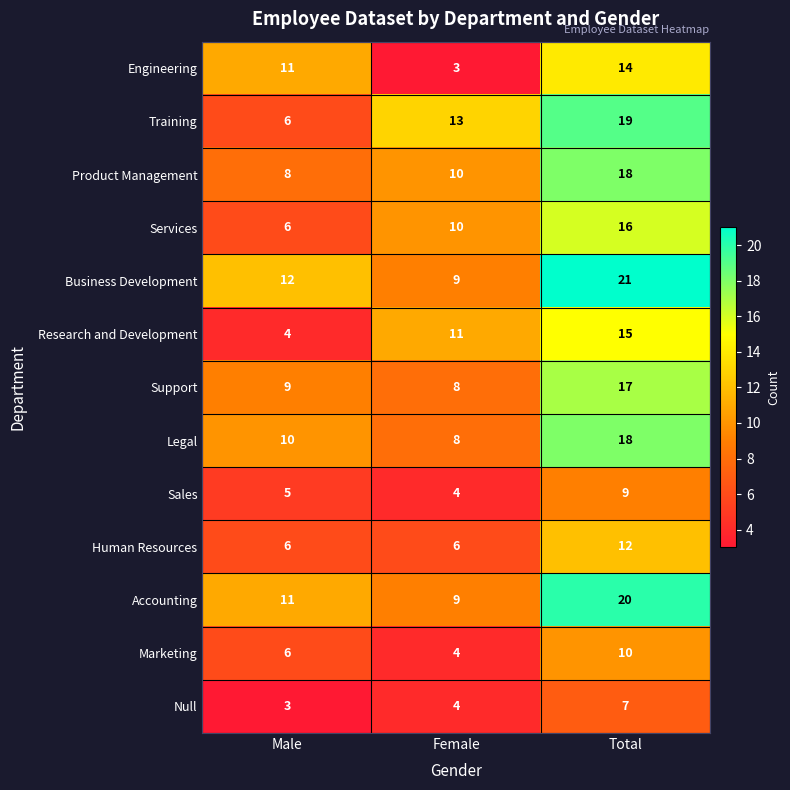

The Research and Development series shows 17 at Female. True or false?

False